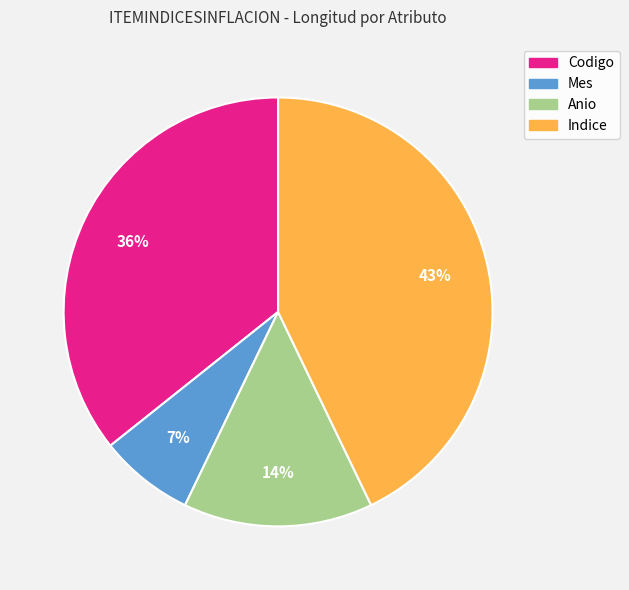

To the nearest percent, what is the difference between the largest and smallest slice percentages?

36%